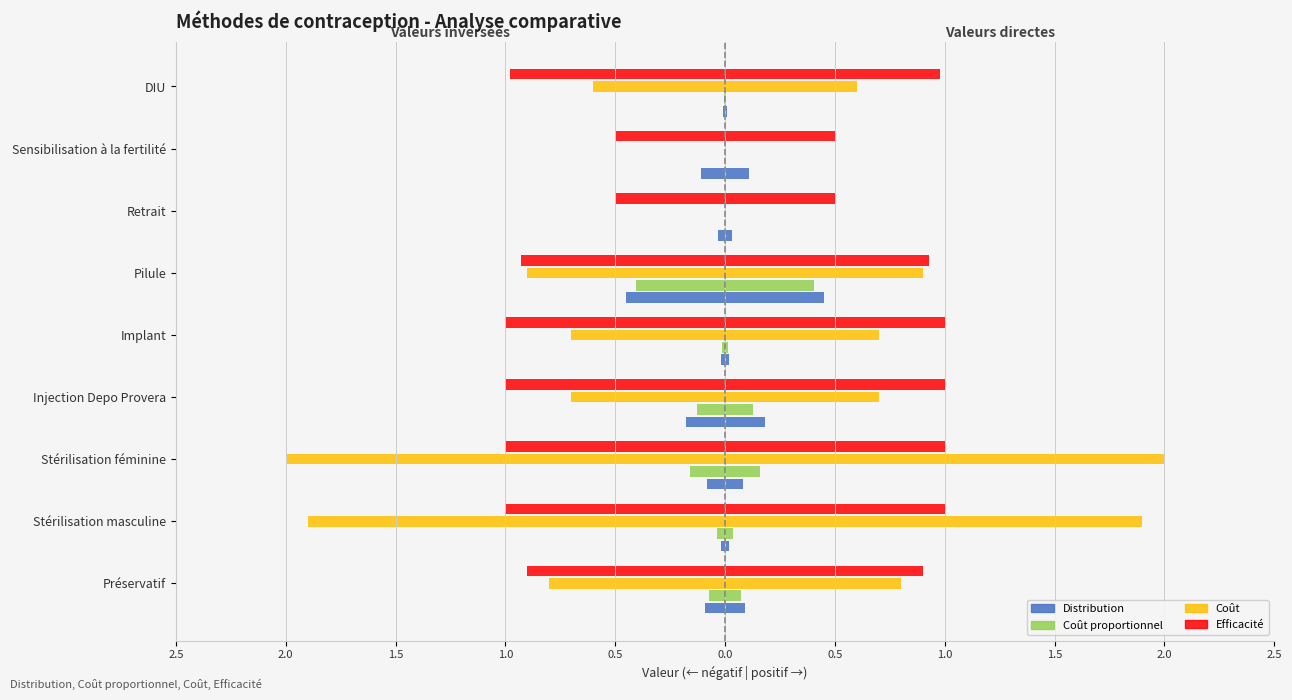

Reading left to right, list all the values displayed in this chart.

Distribution: -0.1	-0.0	-0.1	-0.2	-0.0	-0.5	-0.0	-0.1	-0.0
Coût proportionnel: -0.1	-0.0	-0.2	-0.1	-0.0	-0.4	0.0	0.0	-0.0
Coût: -0.8	-1.9	-2.0	-0.7	-0.7	-0.9	0.0	0.0	-0.6
Efficacité: -0.9	-1.0	-1.0	-1.0	-1.0	-0.9	-0.5	-0.5	-1.0